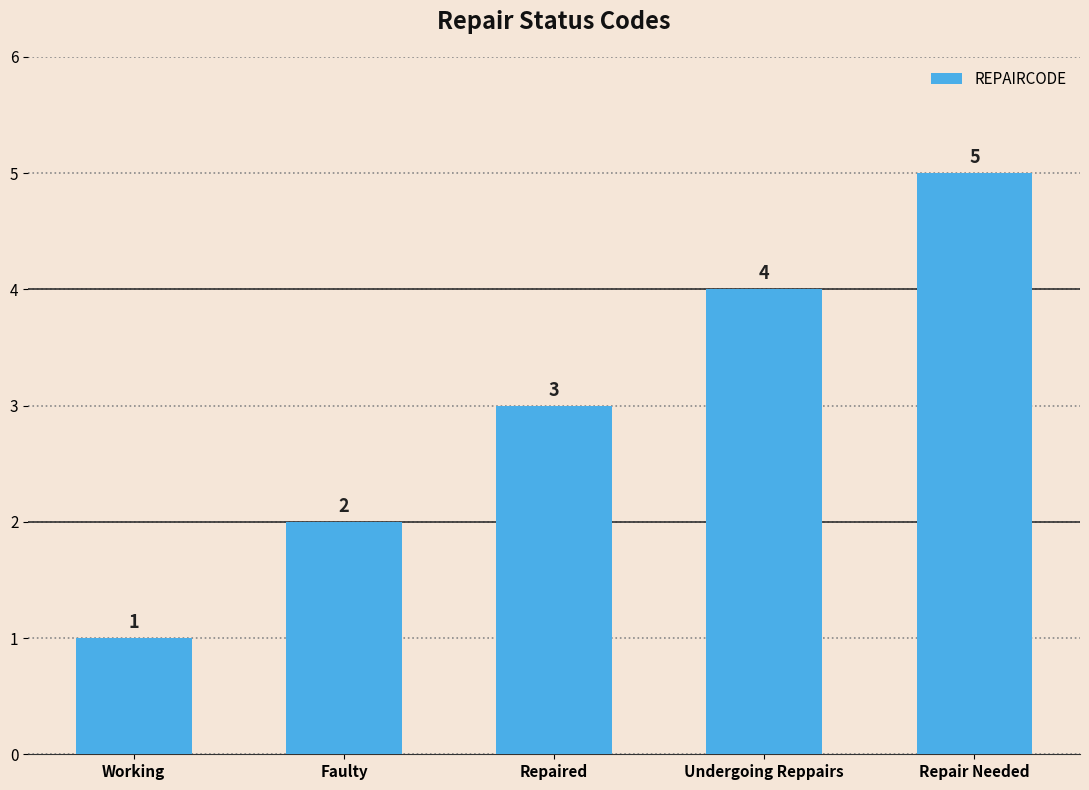

Between Working and Repaired, which is larger?

Repaired